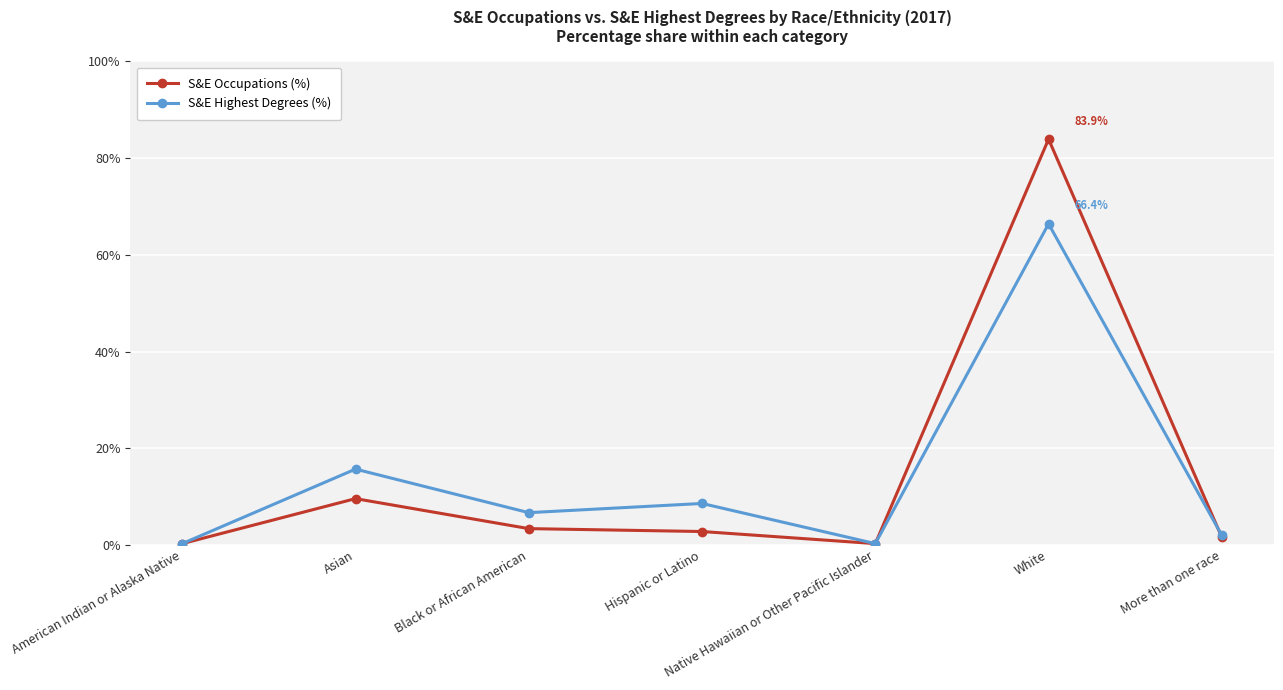

Which series has the largest range (max minus min)?

S&E Occupations (%)